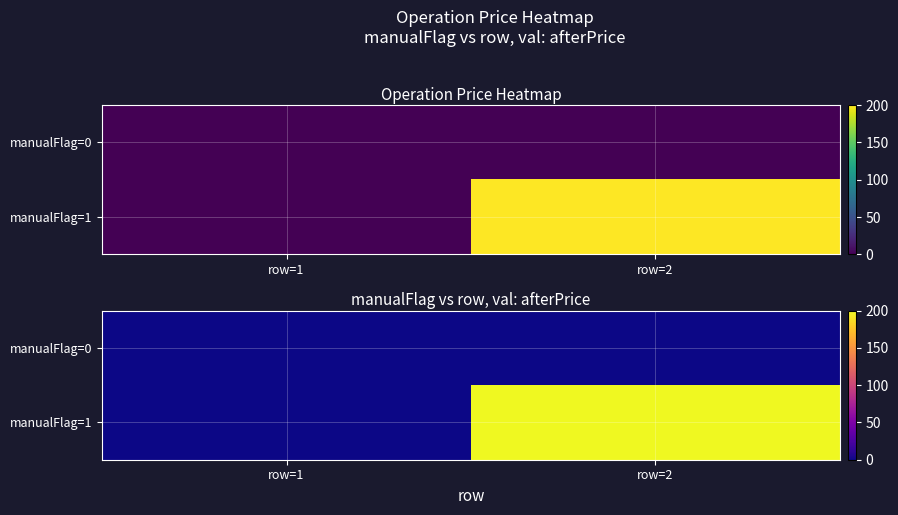

Rank the series at row=2 from lowest to highest value.

manualFlag=0, manualFlag=1